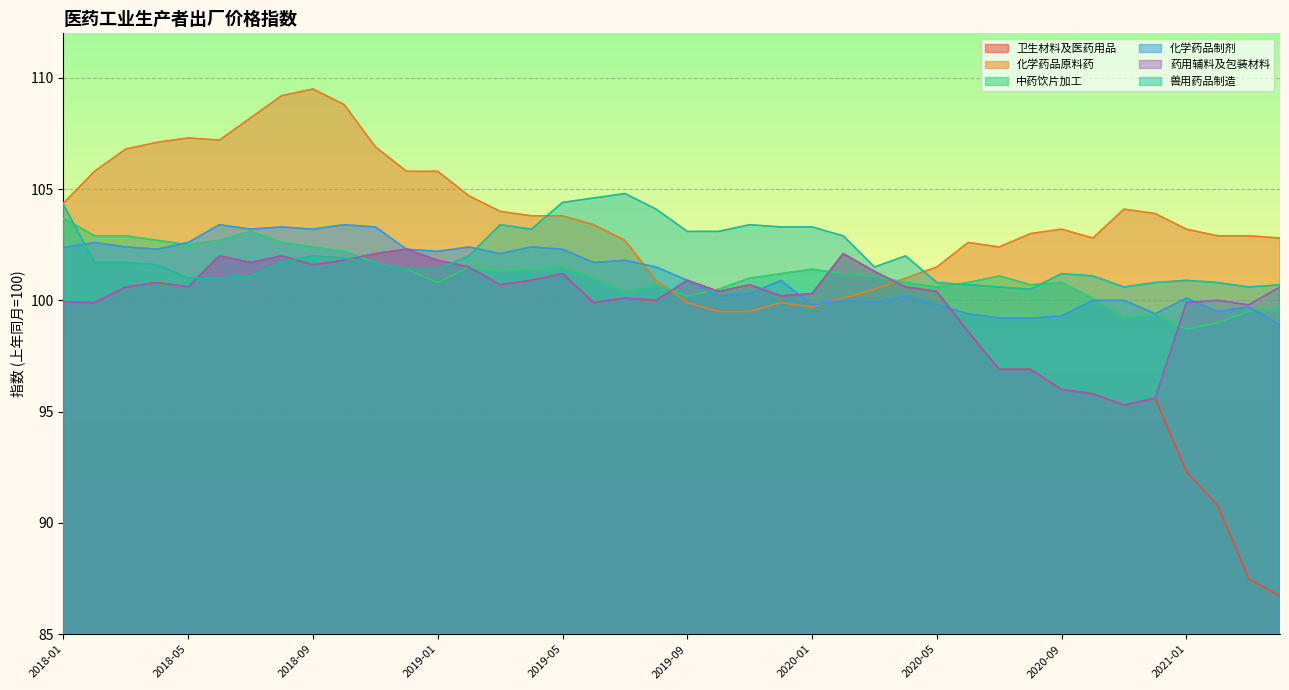

What is the spread (max minus min) of values at 2021-01?

10.9